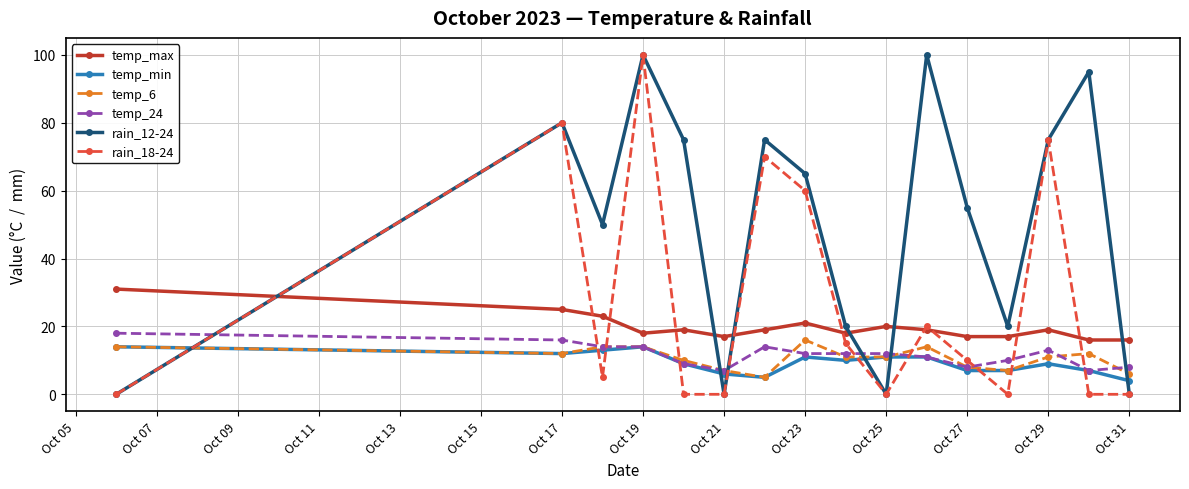

Which series ends up on top after the final intersection of rain_18-24 and temp_max?

temp_max